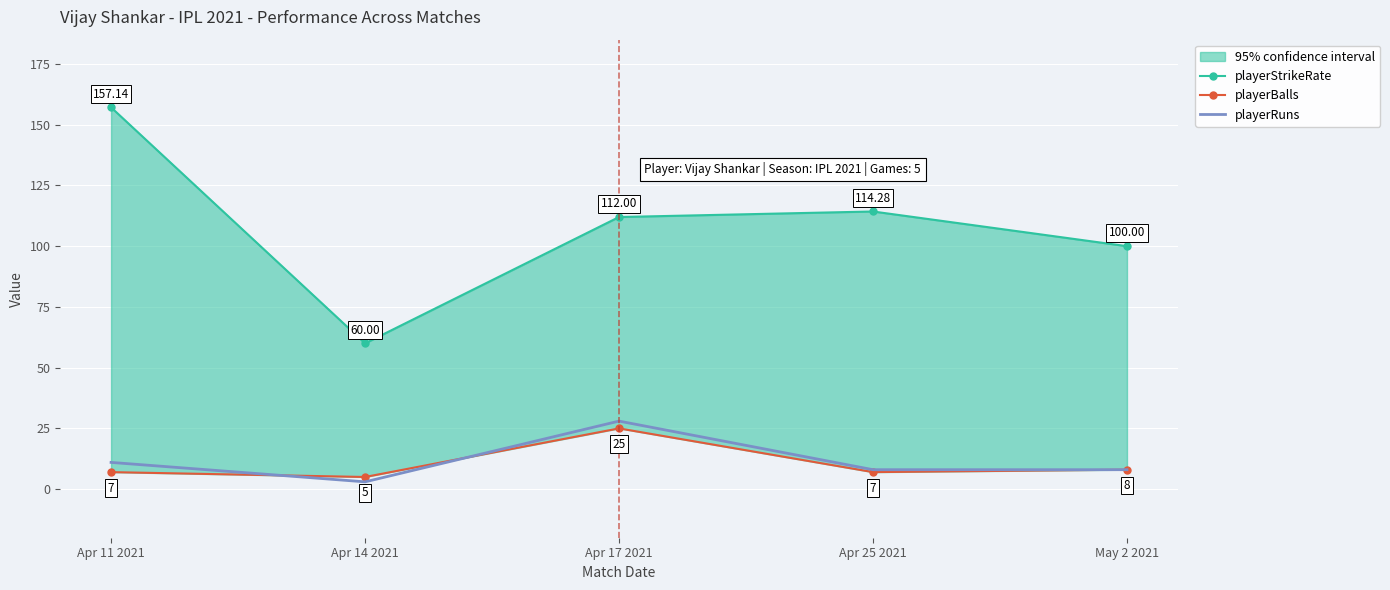

Rank the series at May 2 2021 from lowest to highest value.

playerBalls, playerRuns, playerStrikeRate